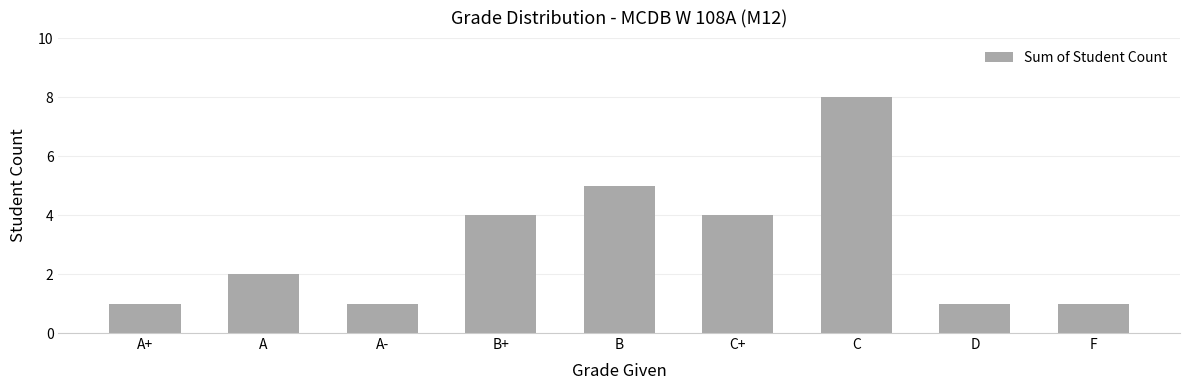

How many data points are less than 2?

4